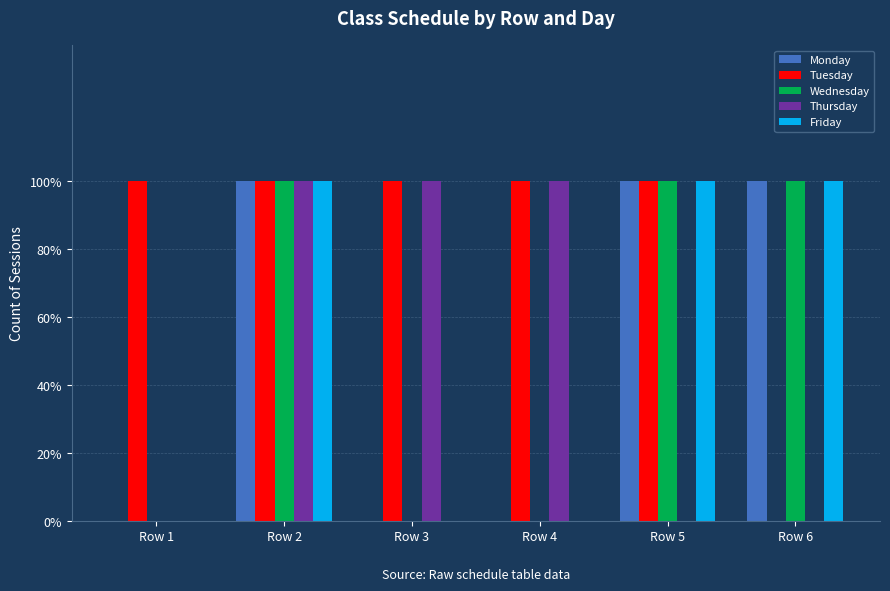

Is it true that Thursday equals 0 at Row 6?

True